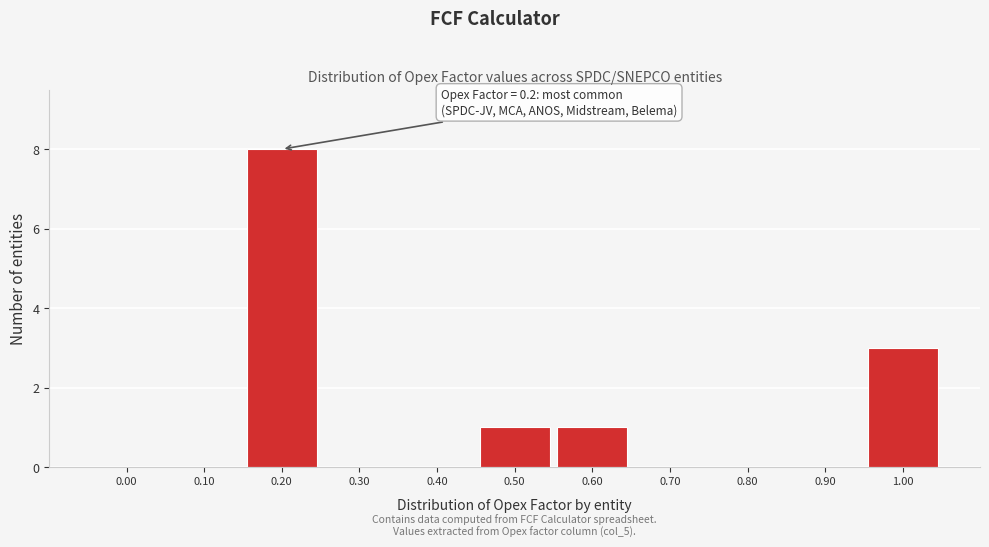

Reading left to right, what are all the values shown in this chart?

0.00=0	0.10=0	0.20=8	0.30=0	0.40=0	0.50=1	0.60=1	0.70=0	0.80=0	0.90=0	1.00=3